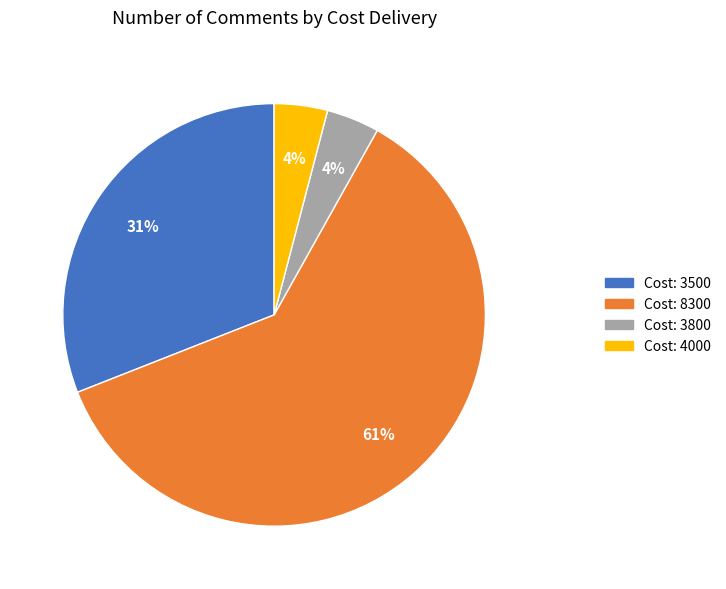

Which has a higher value, Cost: 3800 or Cost: 8300?

Cost: 8300